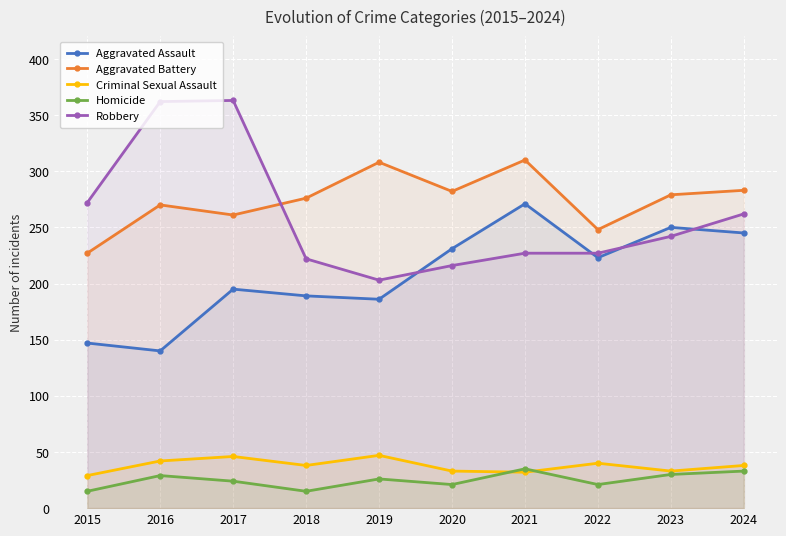

What is the sum of the Criminal Sexual Assault values at 2019 and 2024?

85